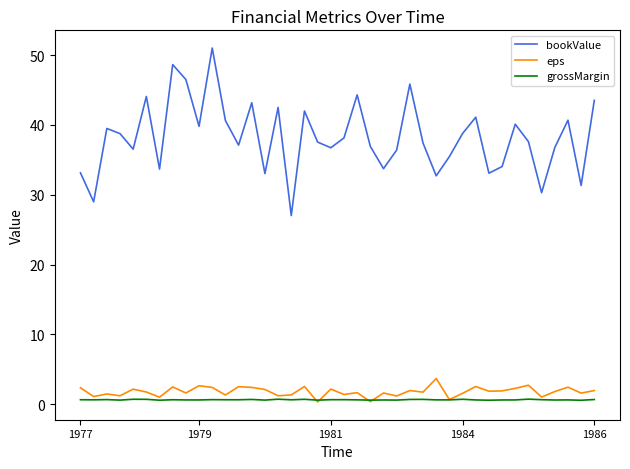

True or false: bookValue and eps intersect in this chart.

False